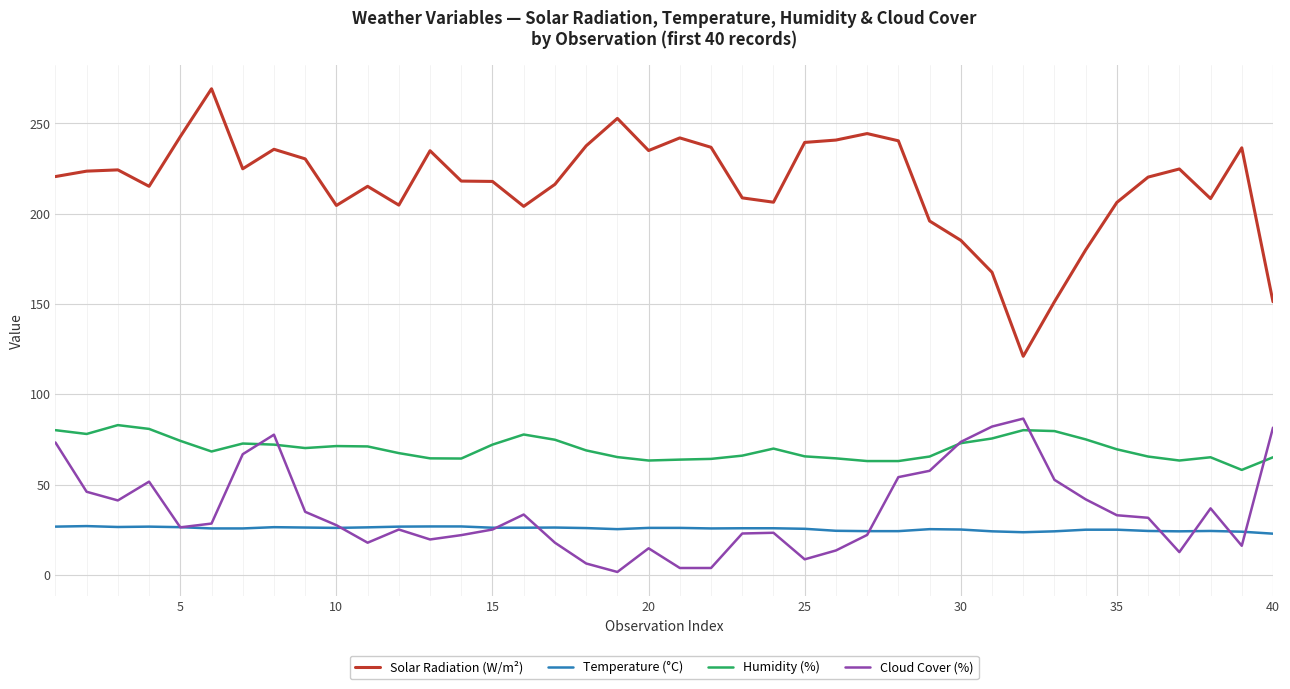

What is the lowest value of the Humidity (%) series?

58.1